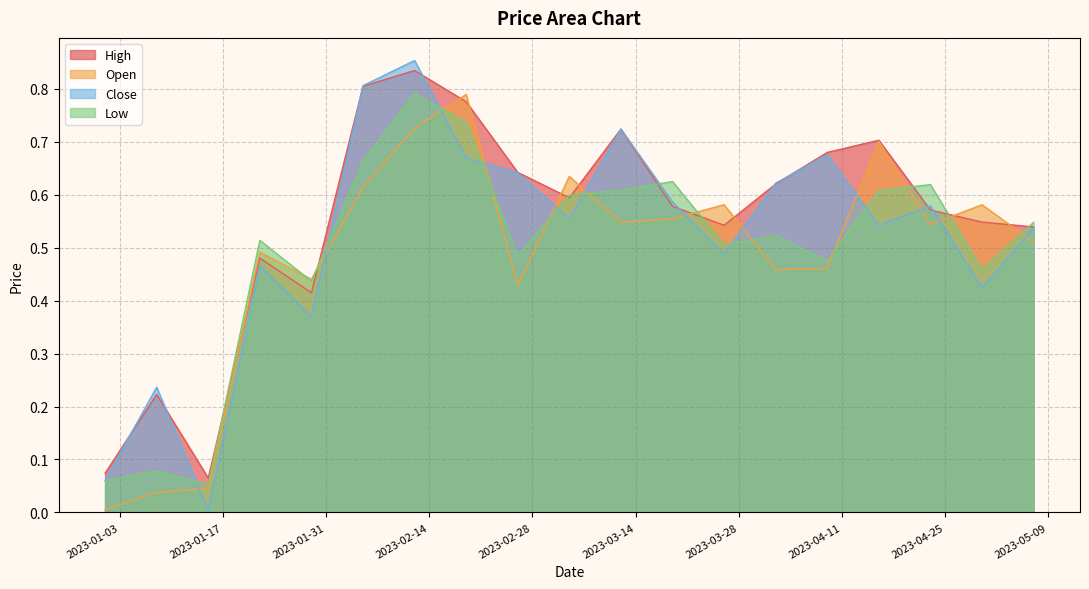

Which series has the widest spread of values?

Close